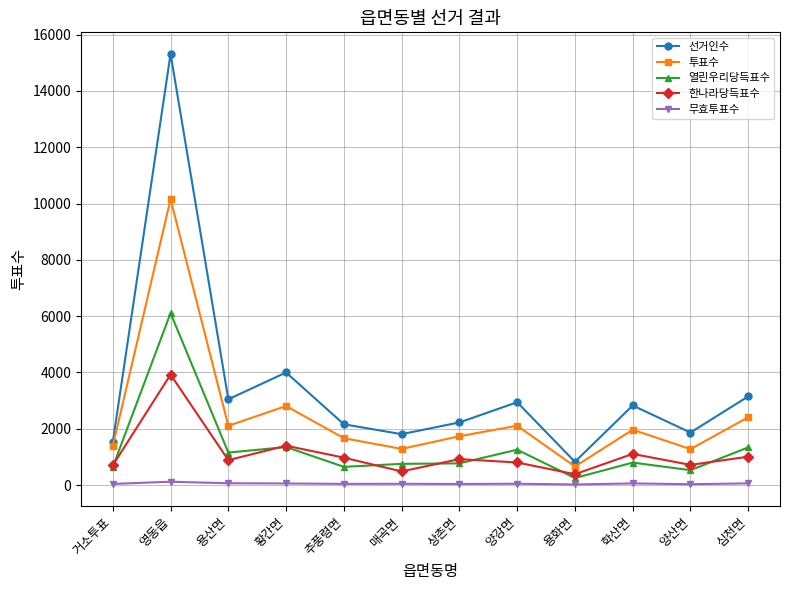

What are all the series names shown in the legend?

선거인수, 투표수, 열린우리당득표수, 한나라당득표수, 무효투표수